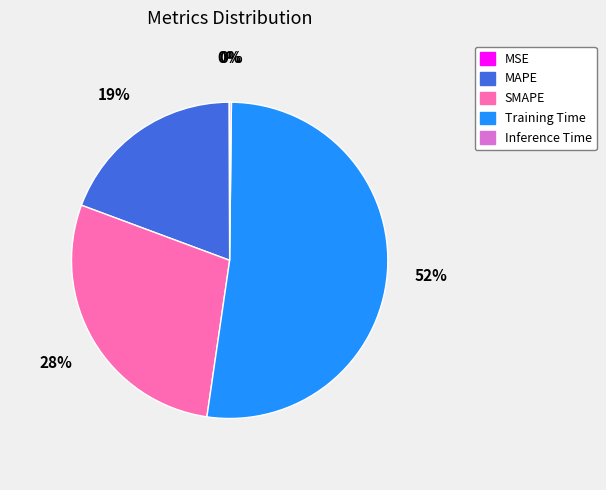

Combined, do MAPE and SMAPE account for over 50%?

No